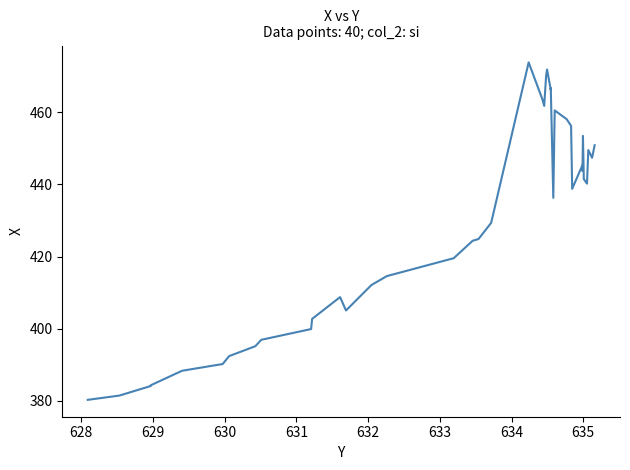

What is the difference between the maximum and minimum values?

93.6